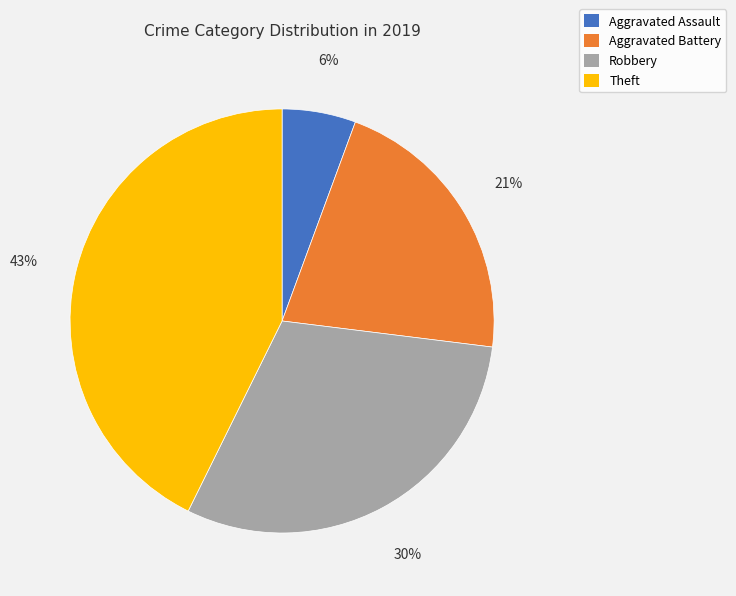

Which category has the biggest portion of the pie?

Theft